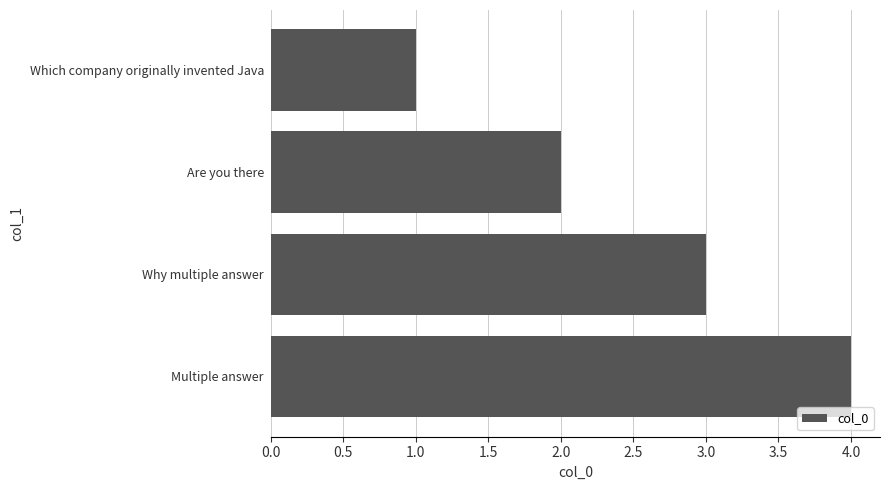

How many data points does each series have?

4